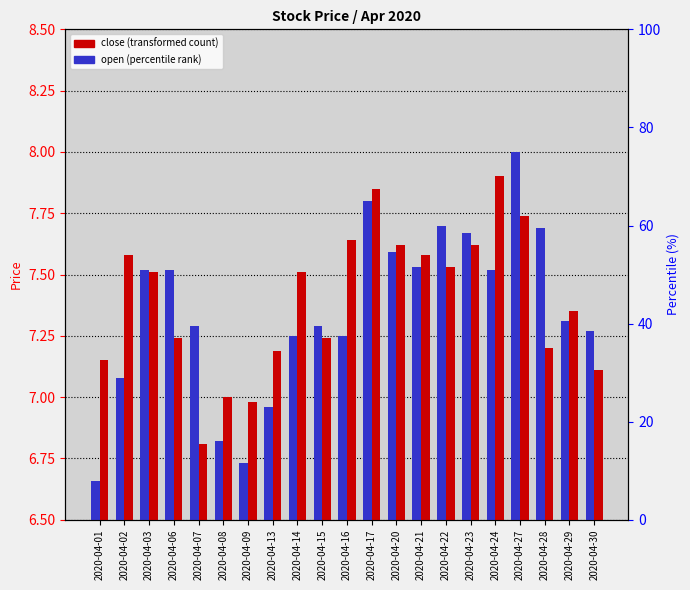

What is the sum of the open values at 2020-04-21 and 2020-04-13?

14.5